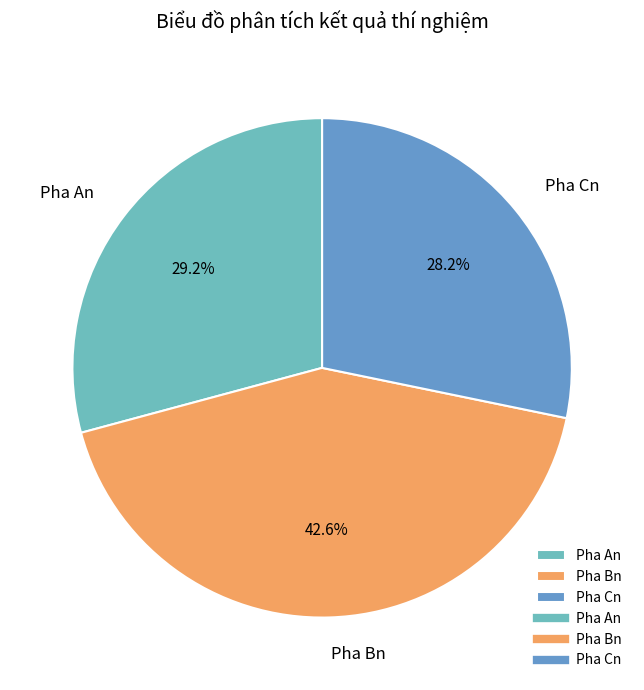

Does any single category account for the majority?

No